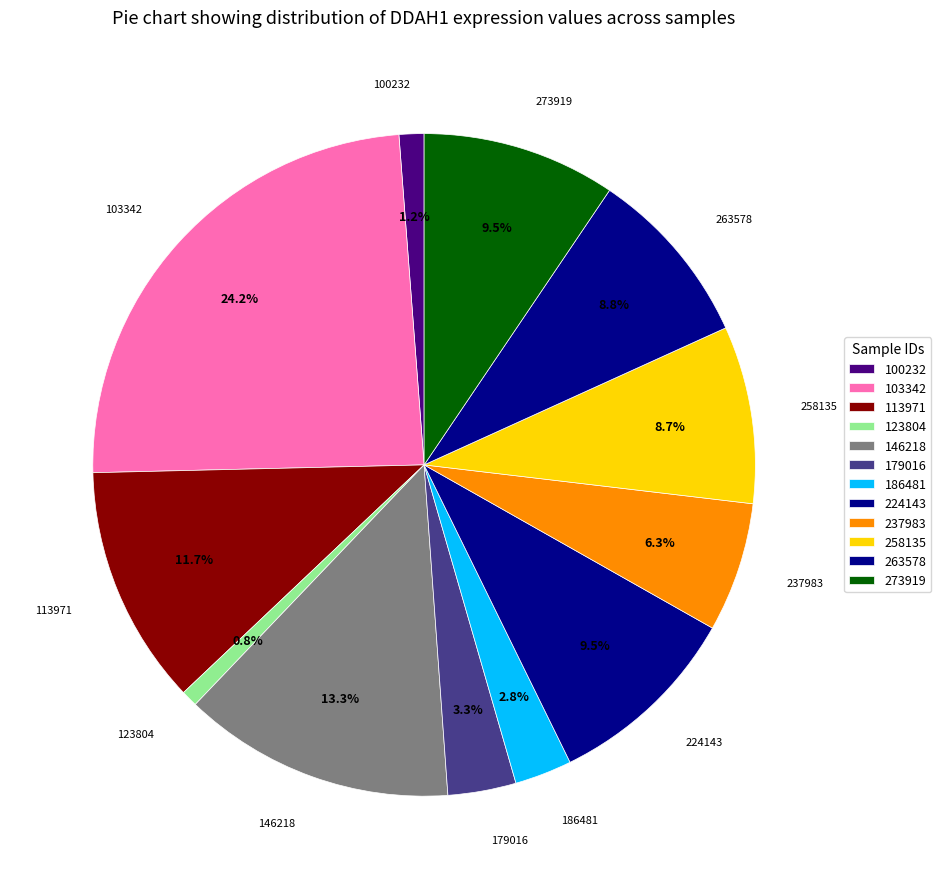

Which slice is the smallest?

123804